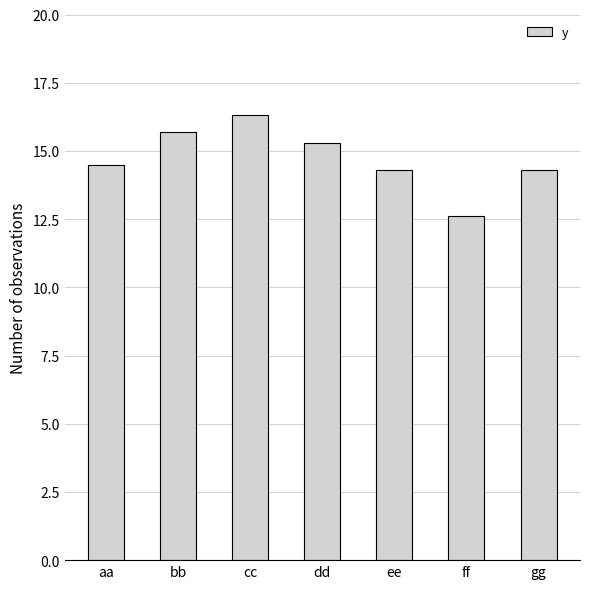

How many bars are there in total?

7